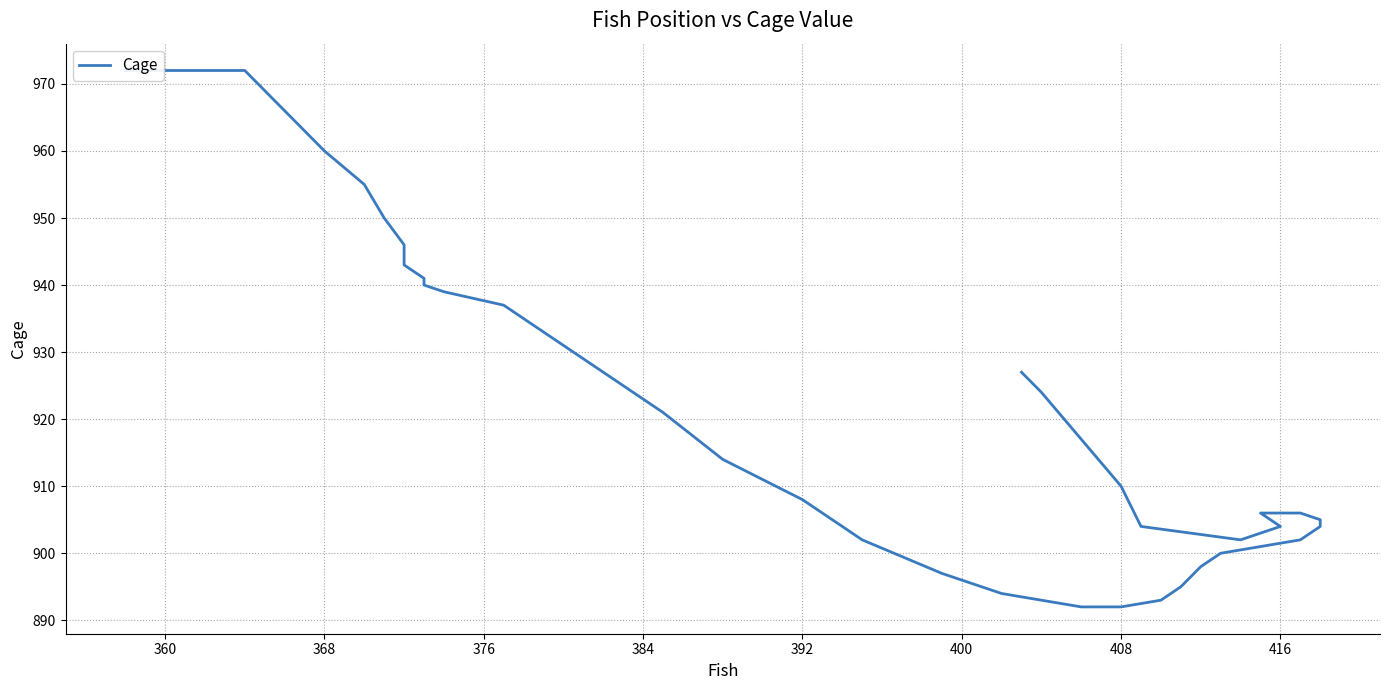

What is the sum of all values?

36876